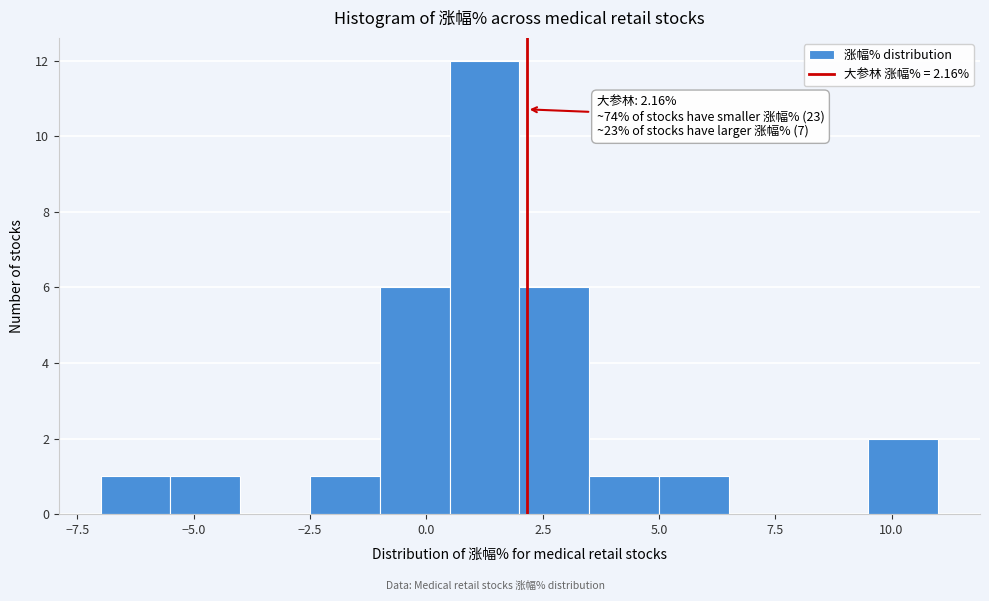

Read against the x-axis, roughly where is the centre of the tallest bar?

1.5